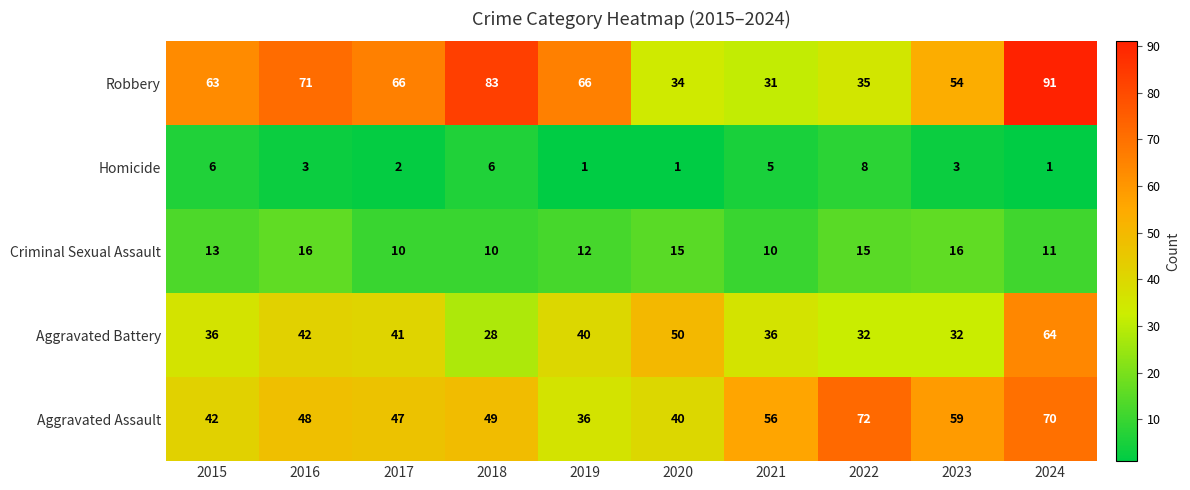

What is the sum of the Aggravated Battery values at 2017 and 2020?

91